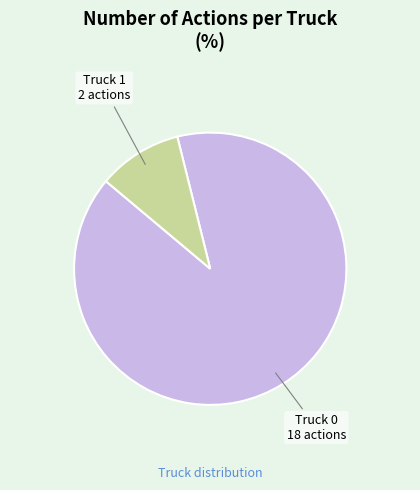

Is it true that Truck 1 is 22% of the pie?

False